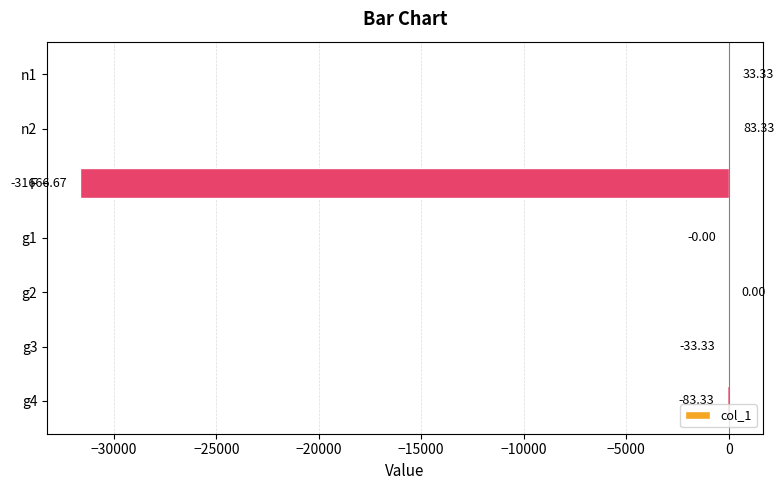

Between n1 and g2, which is larger?

n1